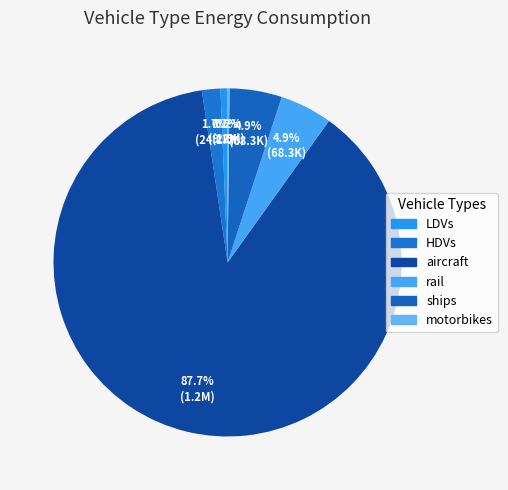

To the nearest percent, what is the difference between the largest and smallest slice percentages?

88%